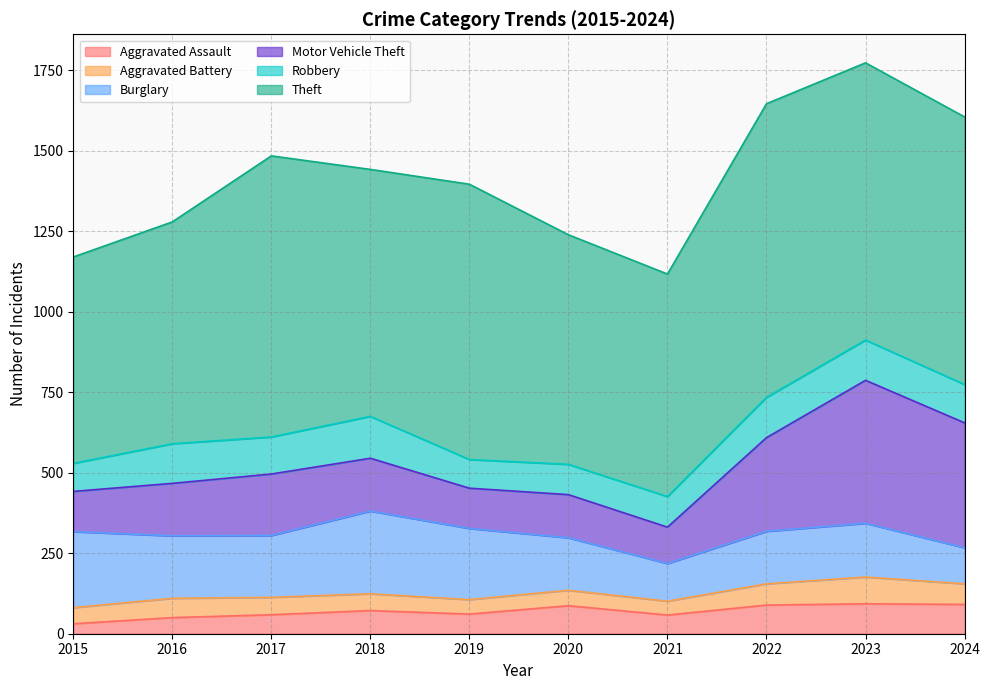

Does the chart display data point markers on the line(s)?

No